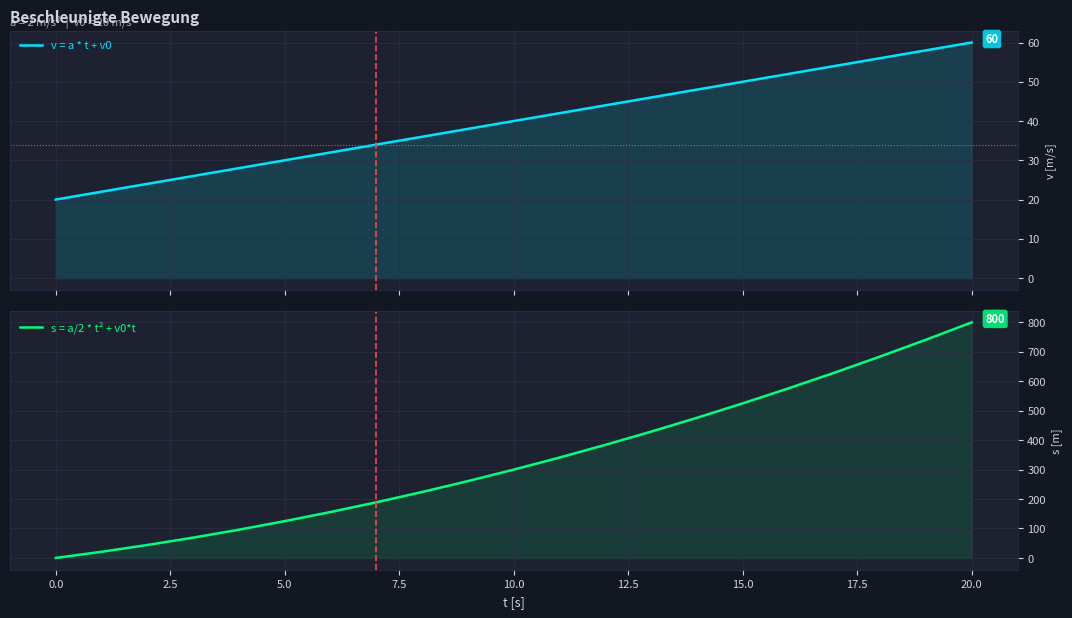

Which has a higher value, 13 or 15?

15